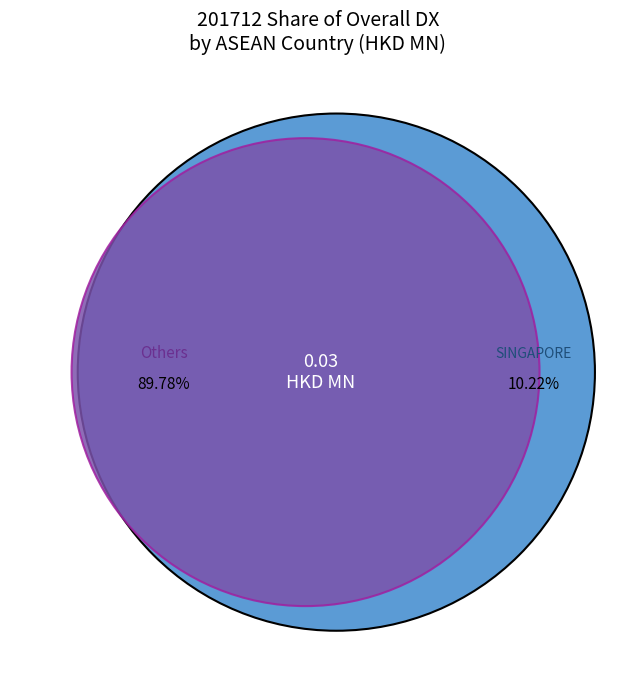

The PHILIPPINES slice represents 0% of the pie. True or false?

True